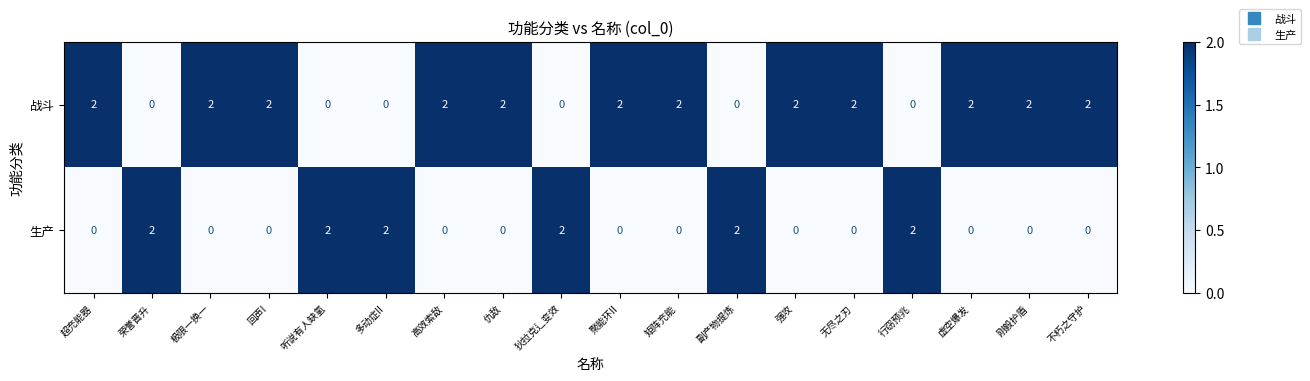

What is the sum of the 战斗 values at 不朽之守护 and 仇敌?

4